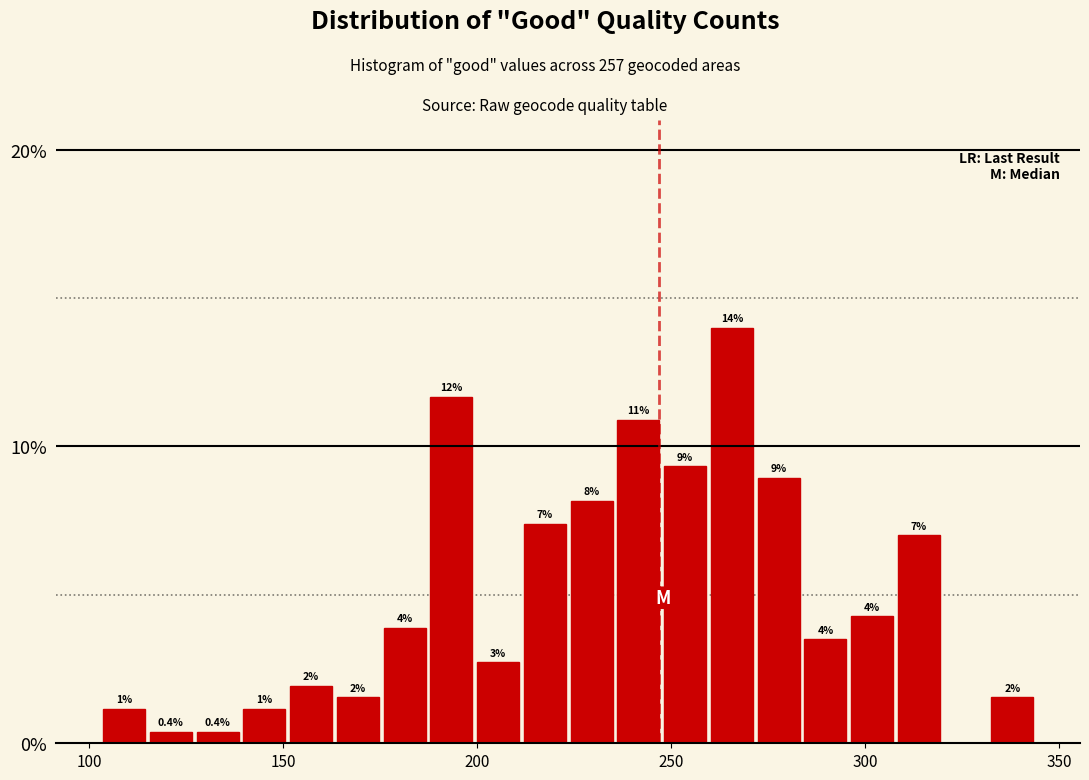

Read against the x-axis, roughly where is the centre of the tallest bar?

265